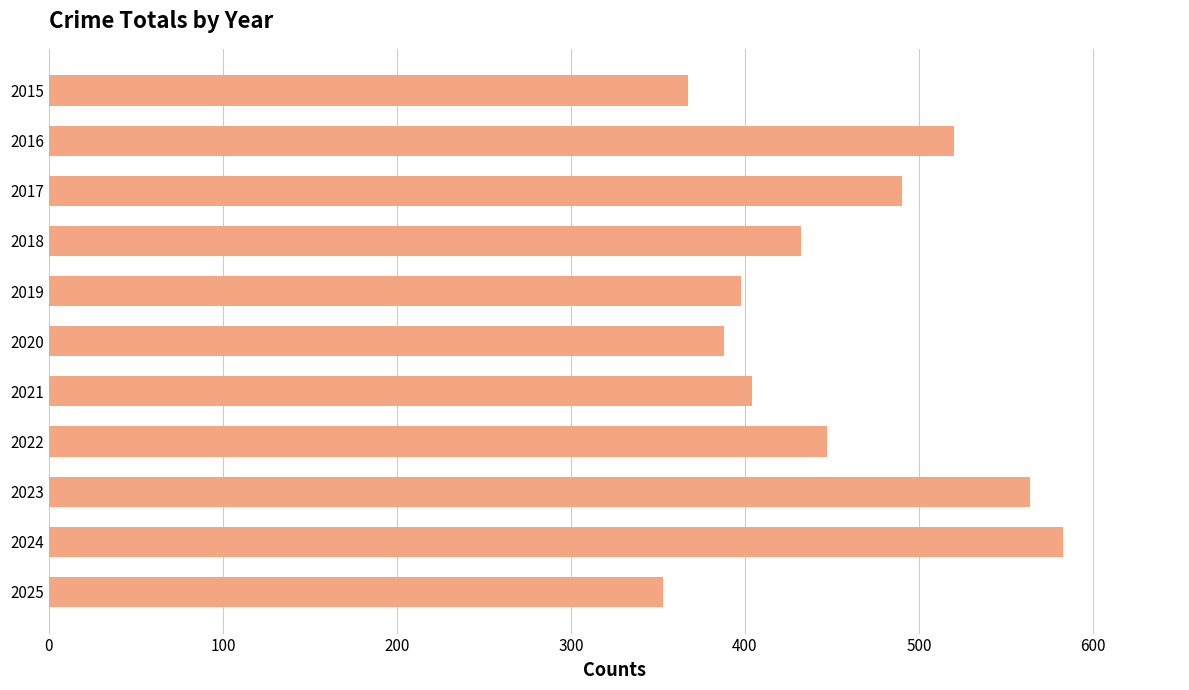

How many categories are shown in the chart?

11